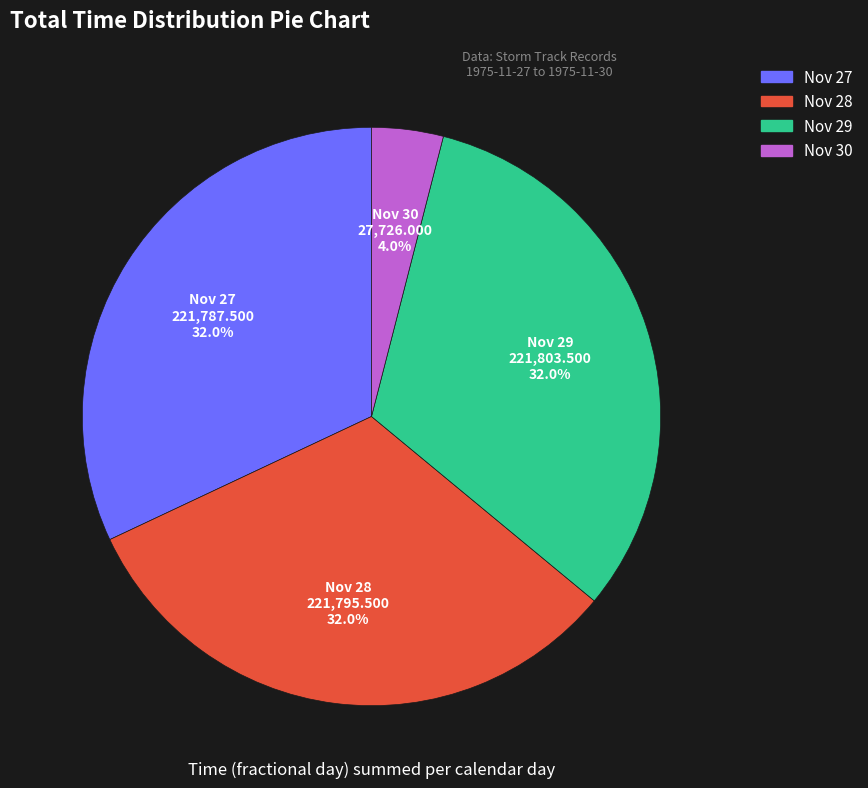

How many segments does this pie chart have?

4